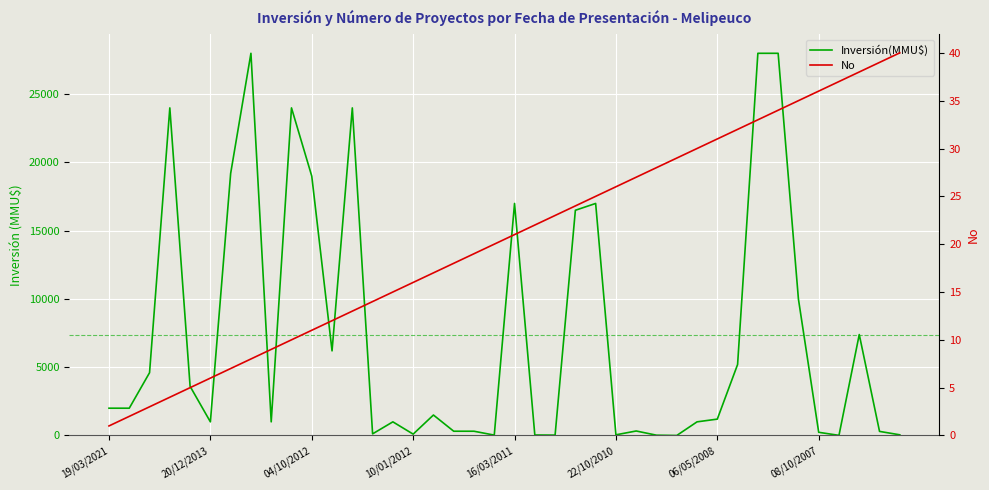

At 19/03/2021, list the series in order from smallest to largest.

No, Inversión(MMU$)